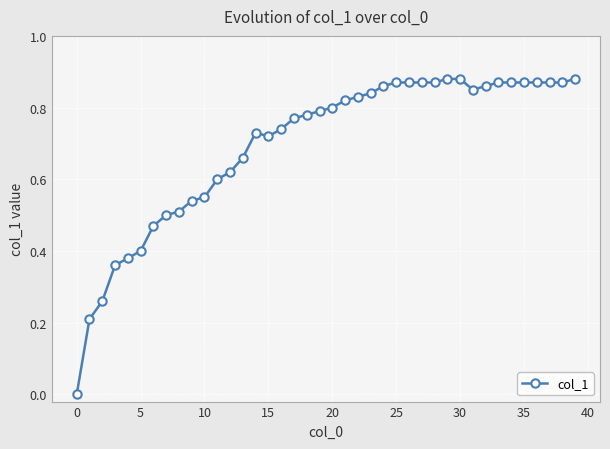

Which label corresponds to the largest value in the chart?

29